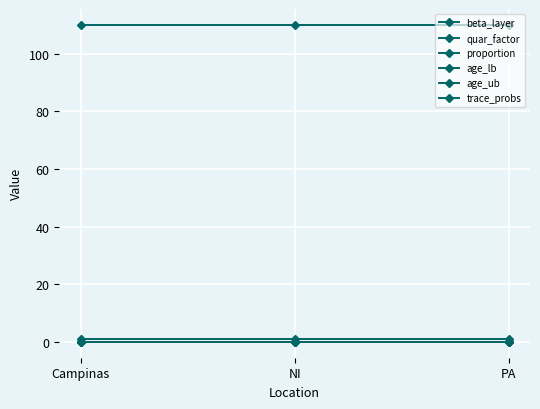

Is this an area chart (filled region under the line)?

No